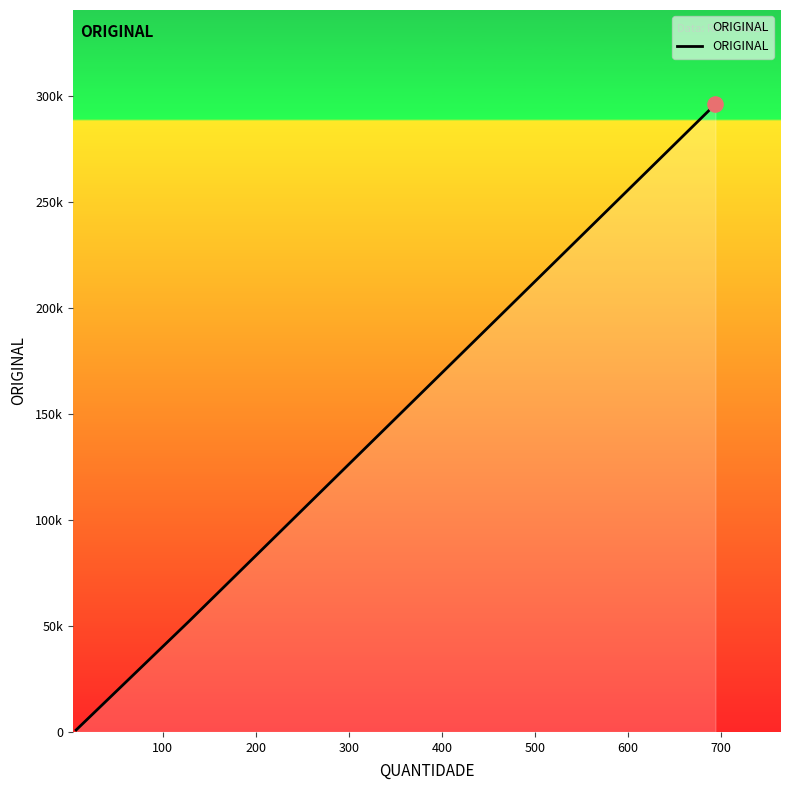

Does the chart have visible grid lines?

No